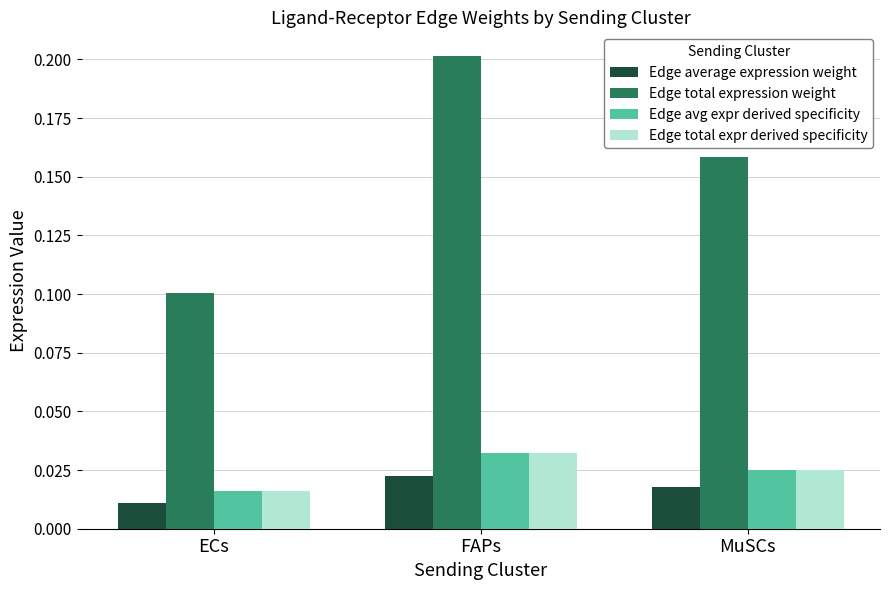

At how many categories does at least one series exceed 0?

3